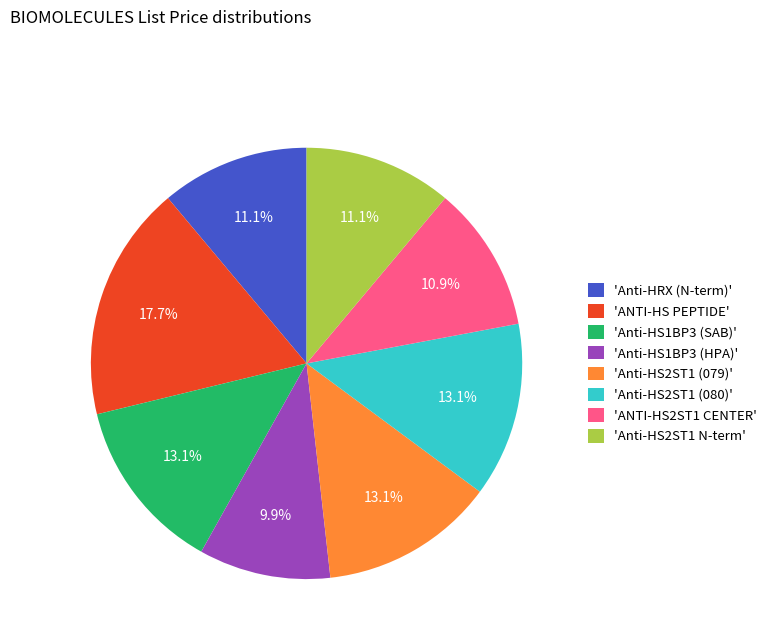

Between 'Anti-HS2ST1 N-term' and 'Anti-HS2ST1 (079)', which is larger?

'Anti-HS2ST1 (079)'